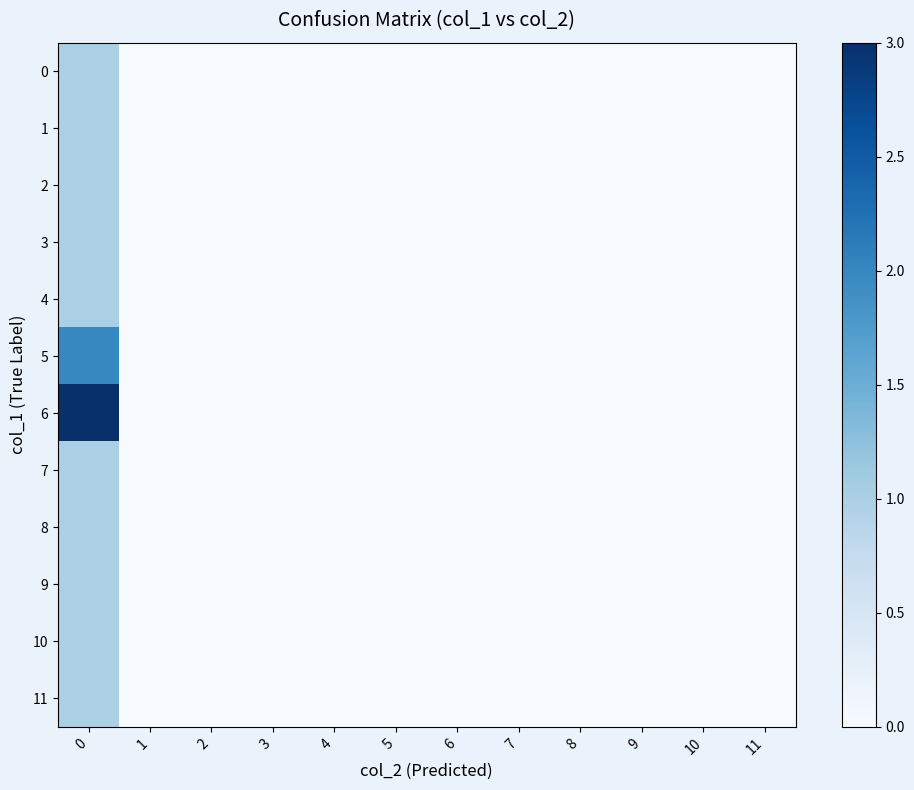

Which series has the largest total across all categories?

6